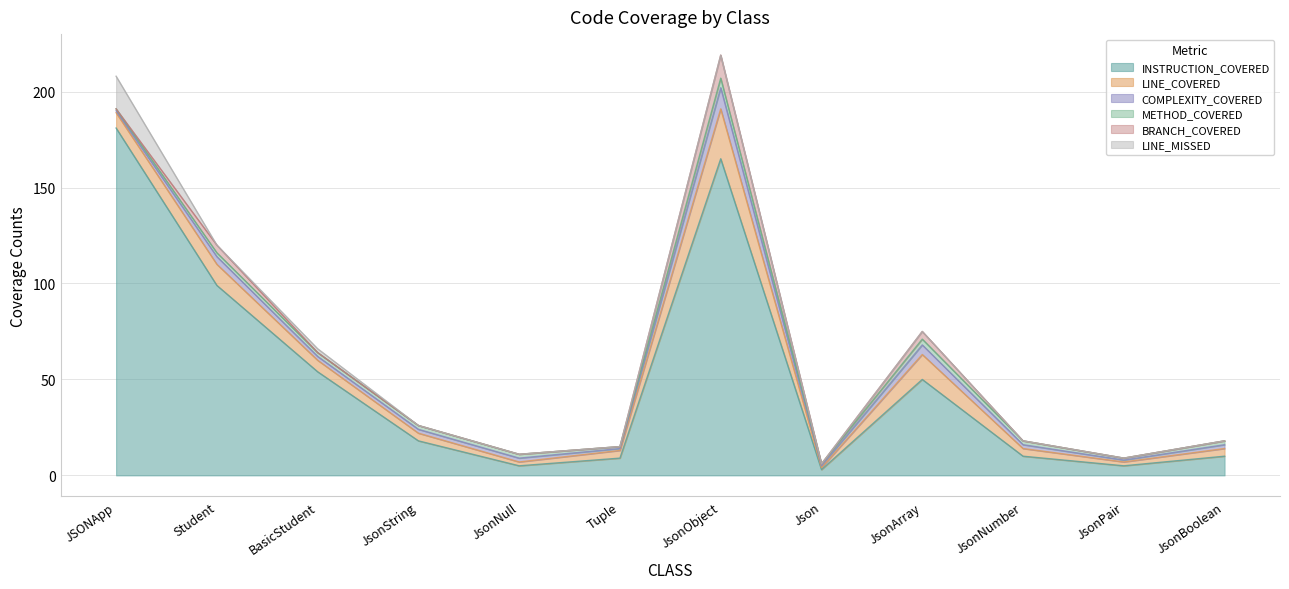

Between JSONApp and JsonPair, which series saw the biggest shift?

INSTRUCTION_COVERED